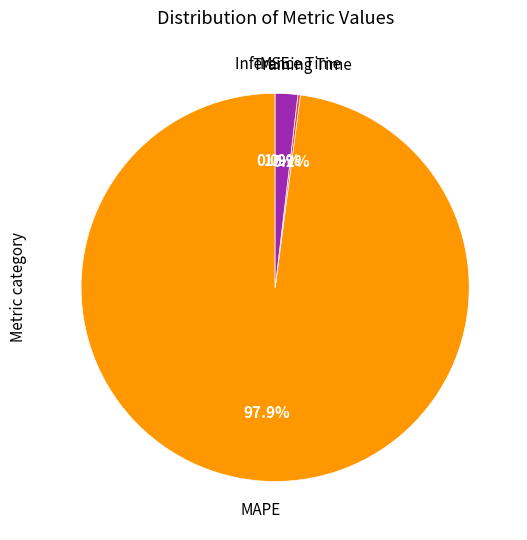

Which slice is the smallest?

SMAPE